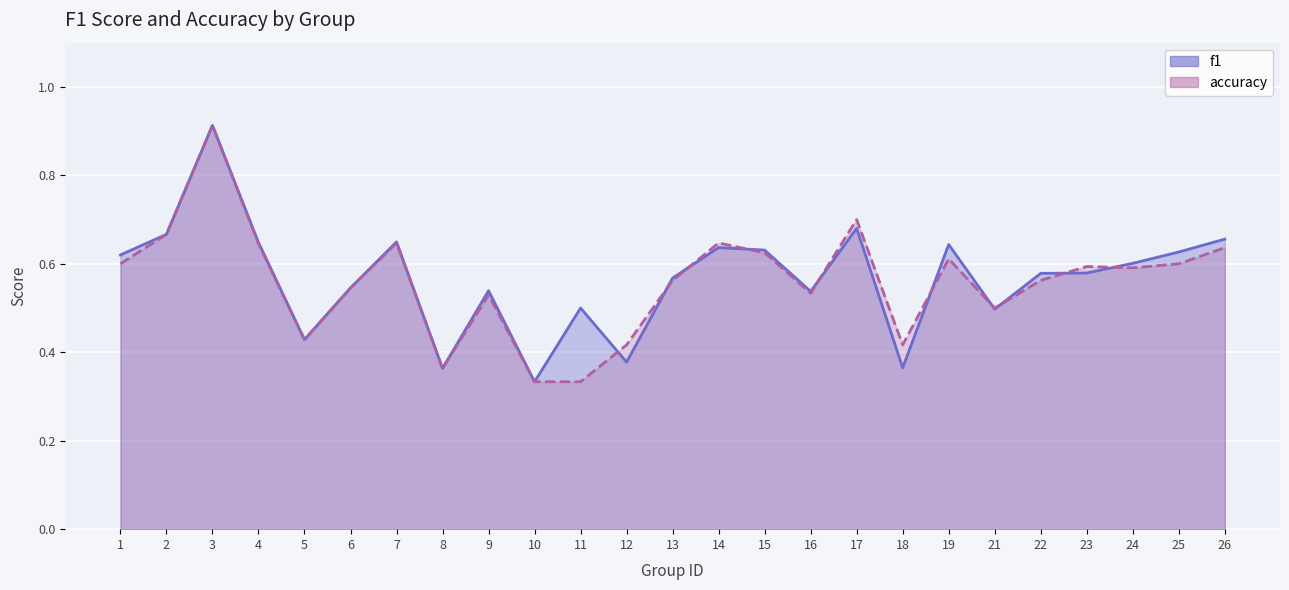

What is the value of the accuracy point at the 14th from the left?

0.6